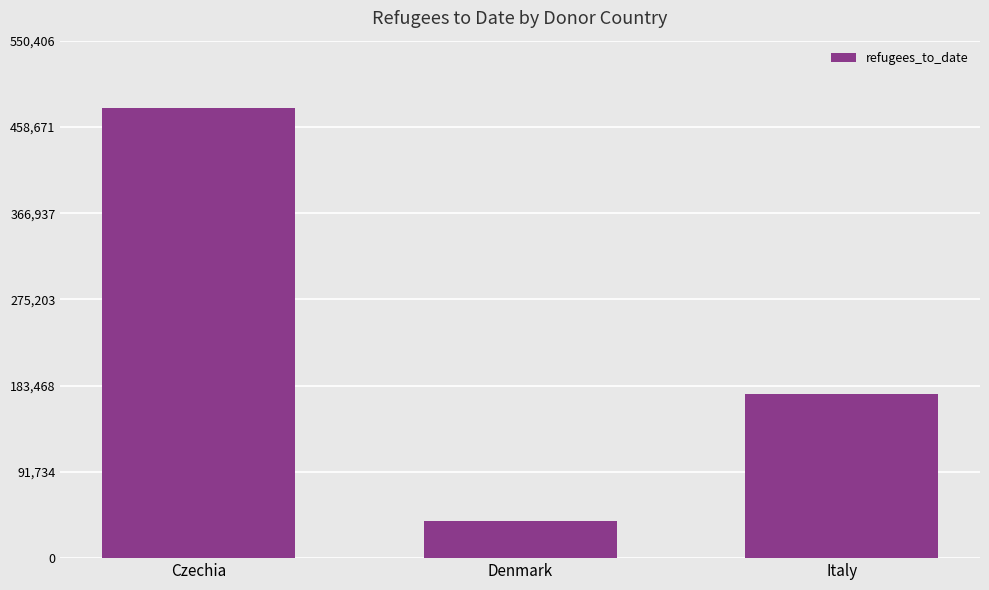

Reading left to right, extract all data points from this chart.

478614	39482	174146